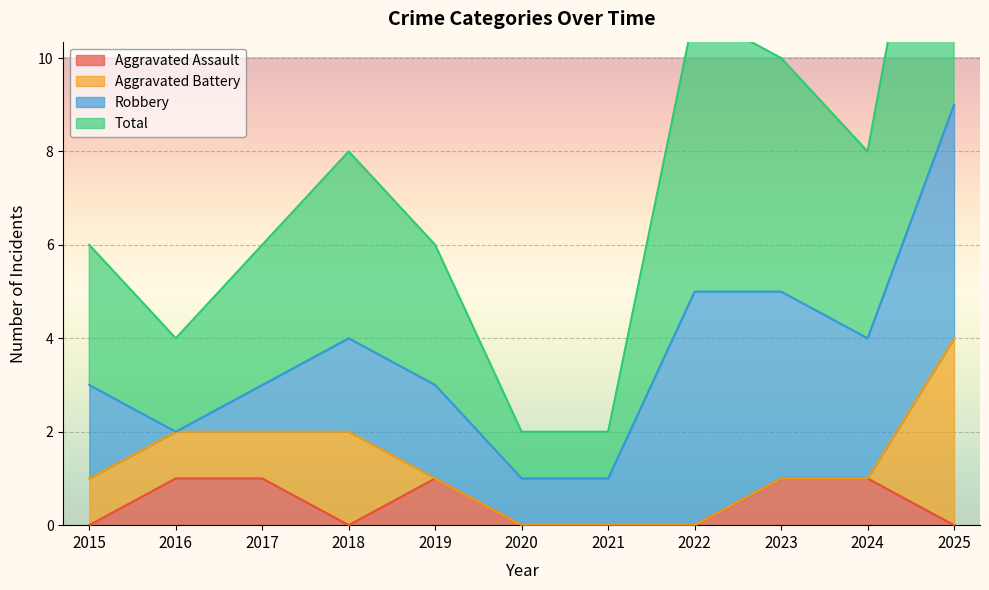

Which series changed the most between 2019 and 2024?

Total